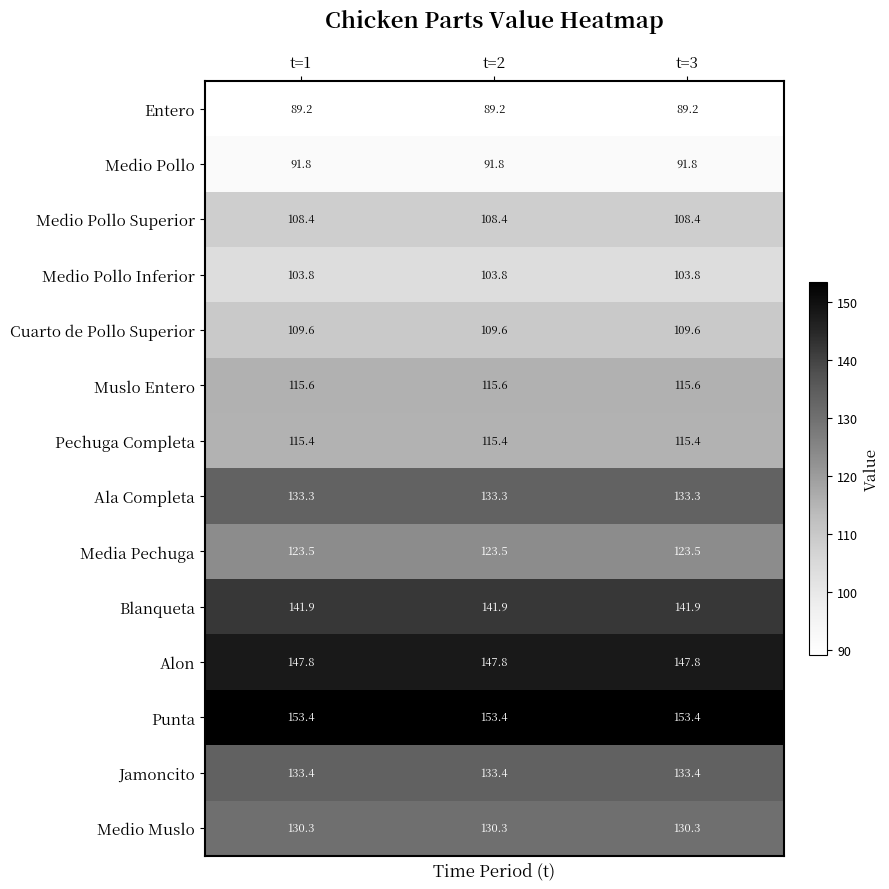

What is the minimum value for Medio Muslo?

130.3